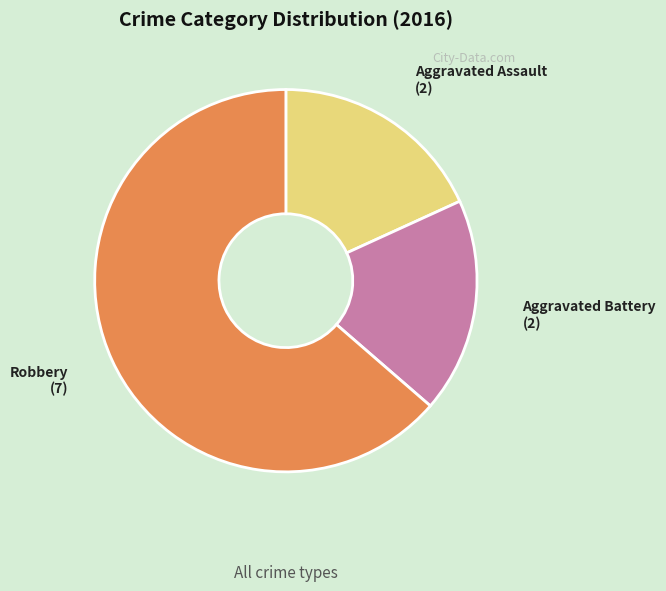

Combined, do Aggravated Battery and Aggravated Assault account for over 50%?

No